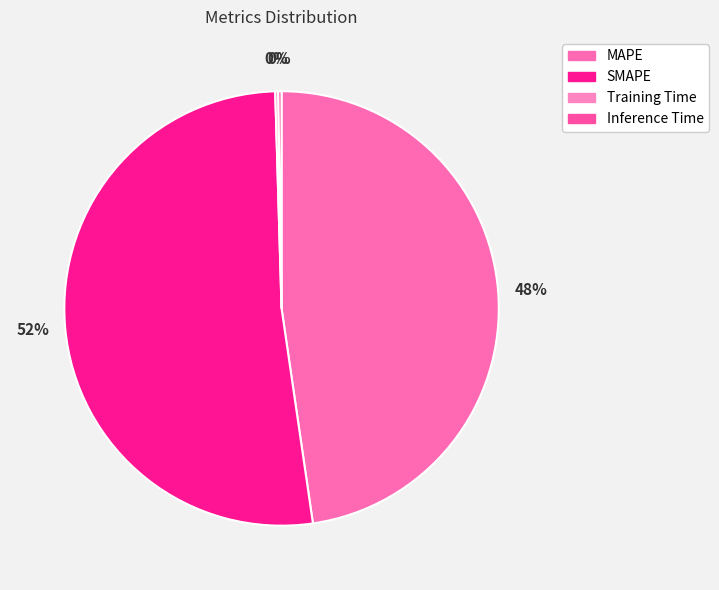

How much of the chart is everything except Training Time?

99.8%